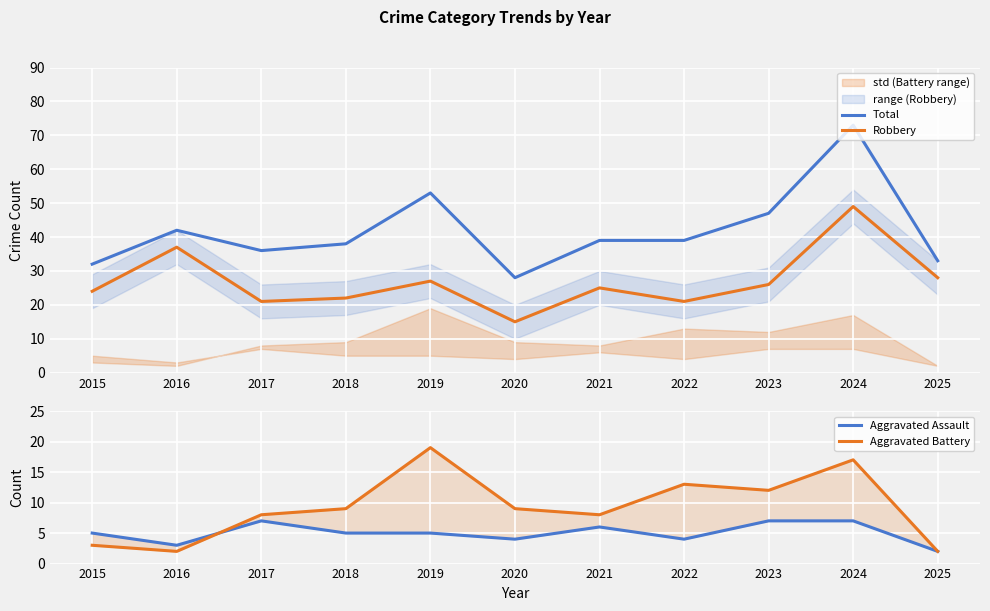

What is the total value across all series at 2017?

72